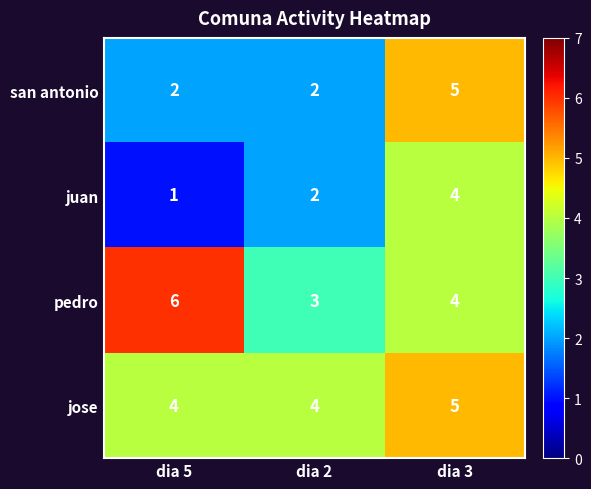

How many data points does each series have?

3